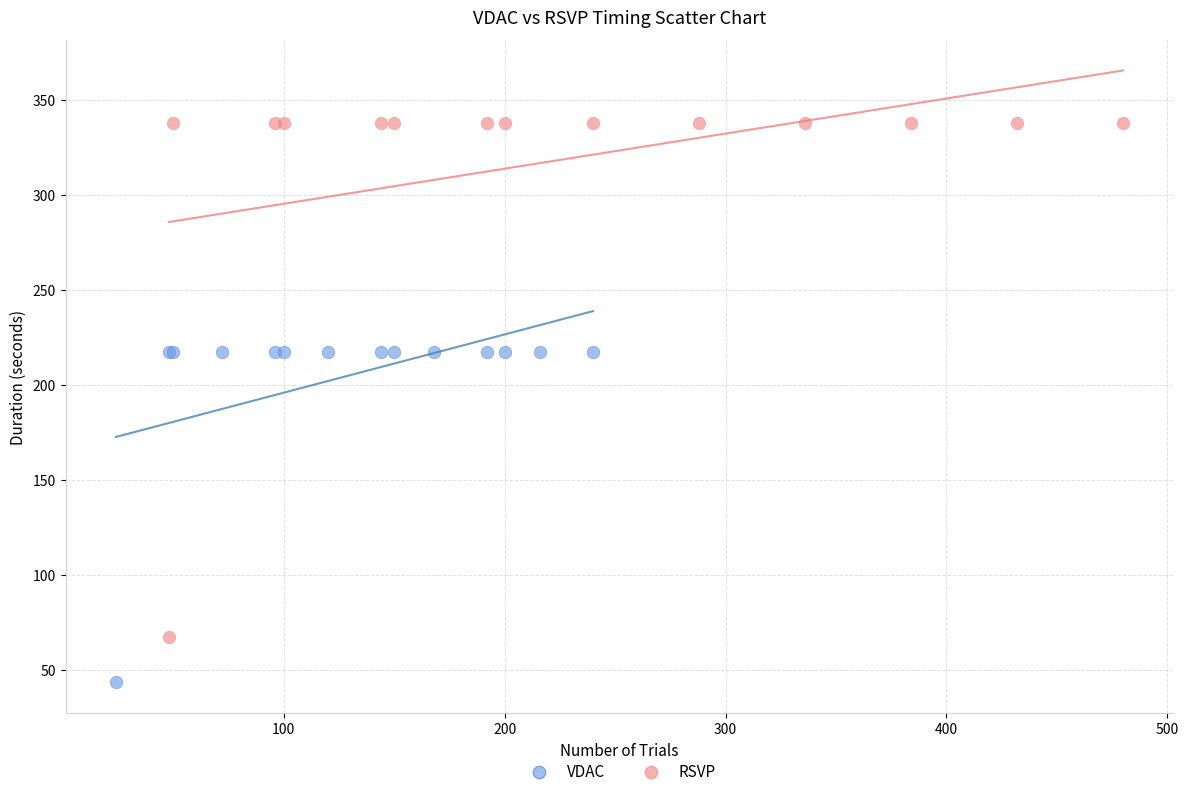

Which series reaches the minimum Y coordinate?

VDAC